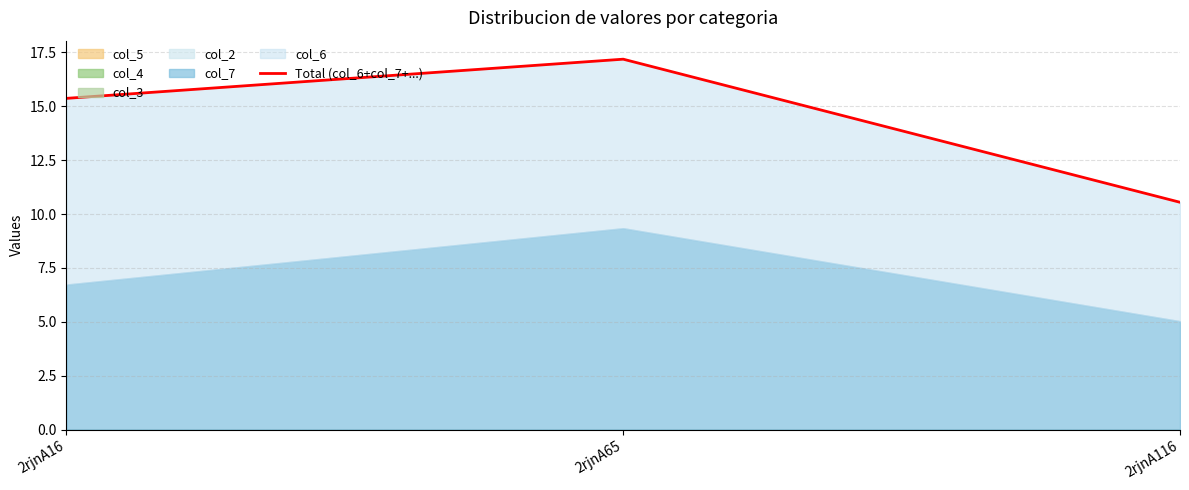

Rank the categories by value from lowest to highest.

2rjnA116, 2rjnA16, 2rjnA65